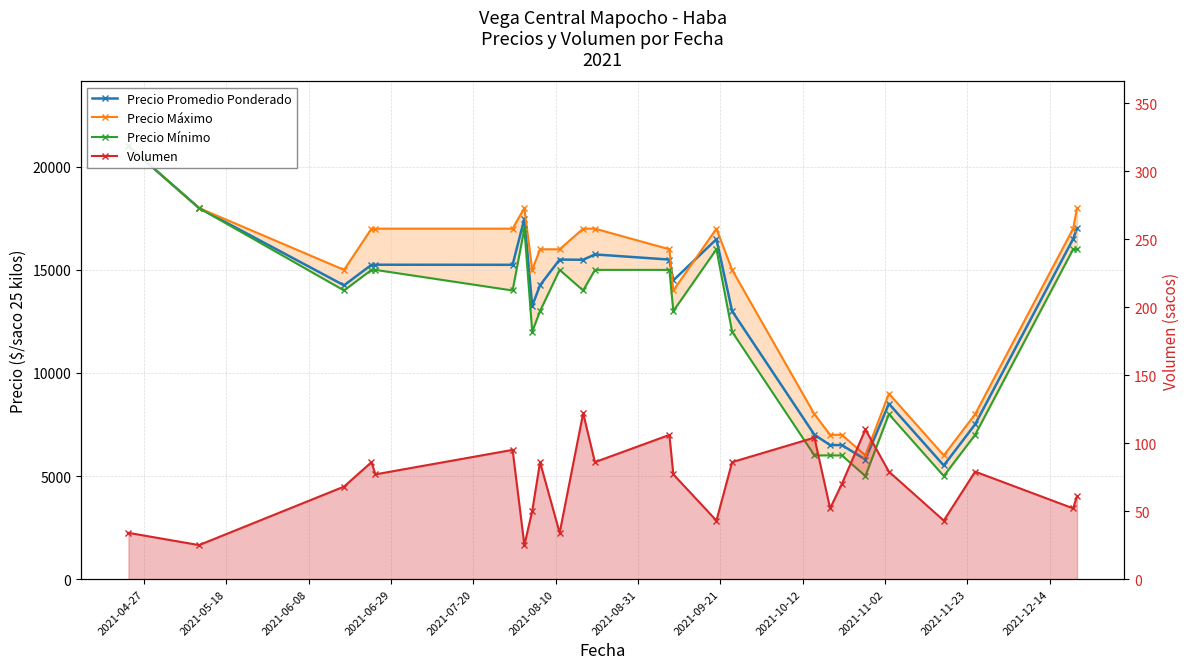

Where does the Precio Máximo series first go above 16000?

2021-04-27